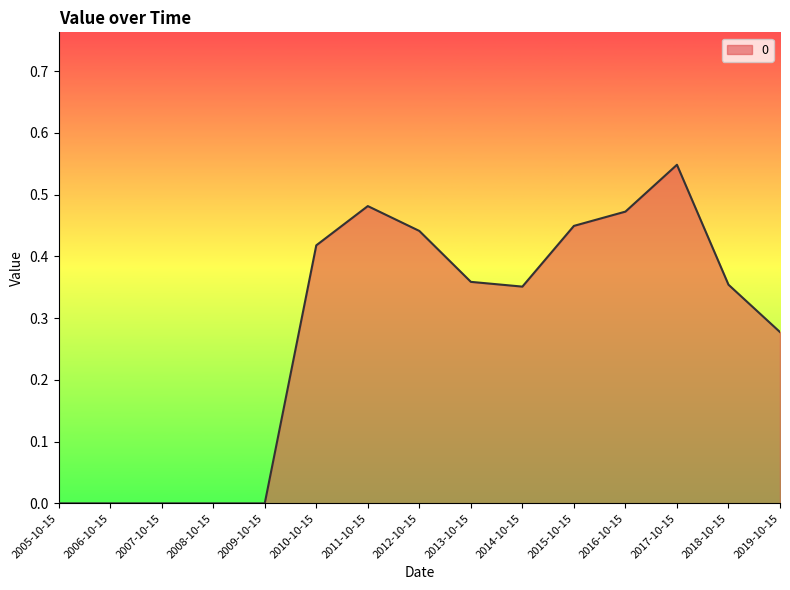

Which label corresponds to the largest value in the chart?

2017-10-15